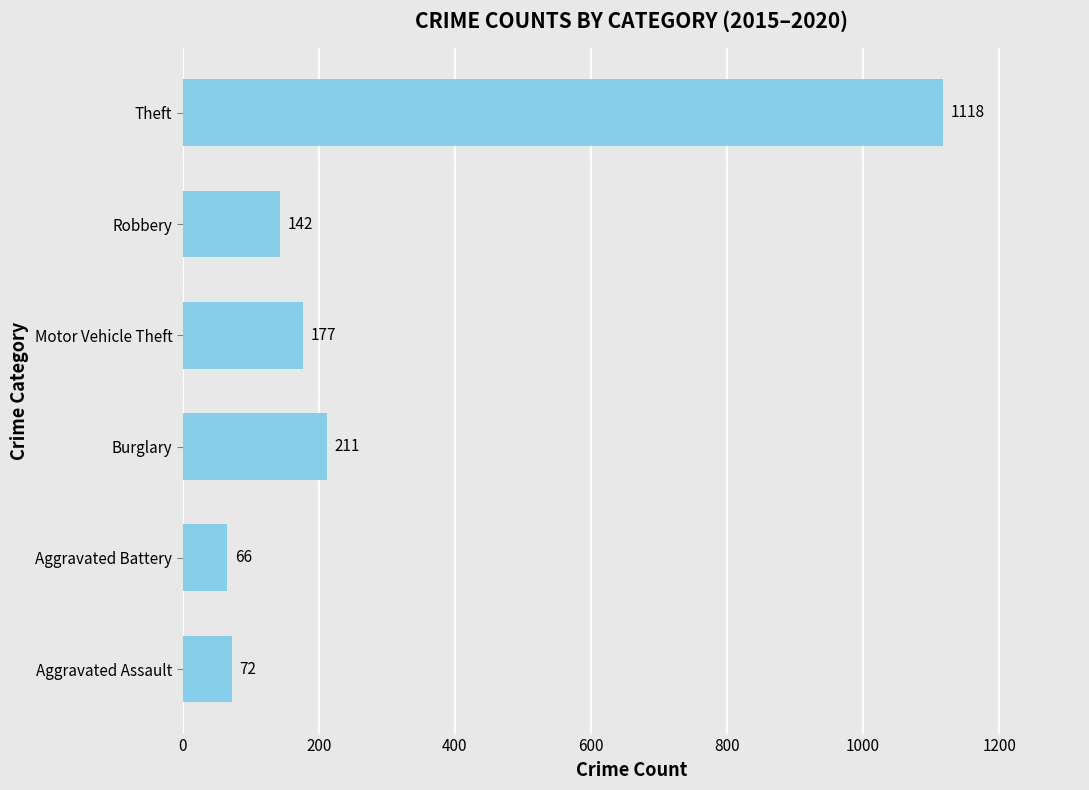

Which has a higher value, Burglary or Robbery?

Burglary